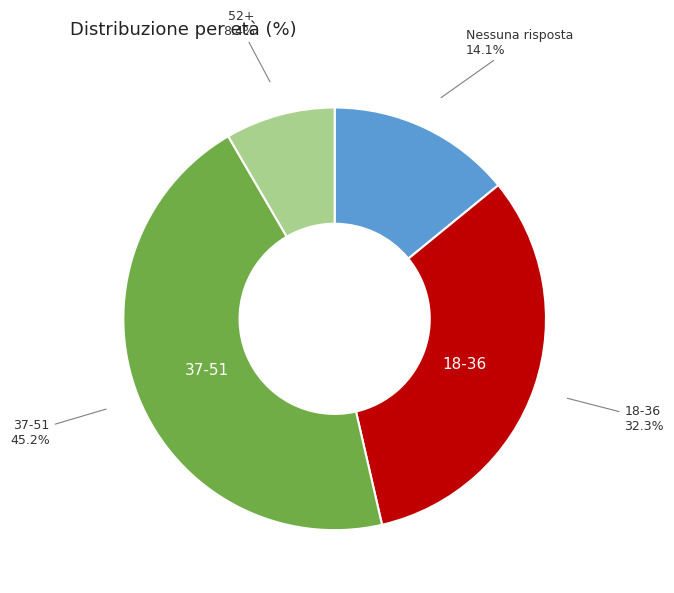

What percentage is the 37-51 slice, to the nearest percent?

45%